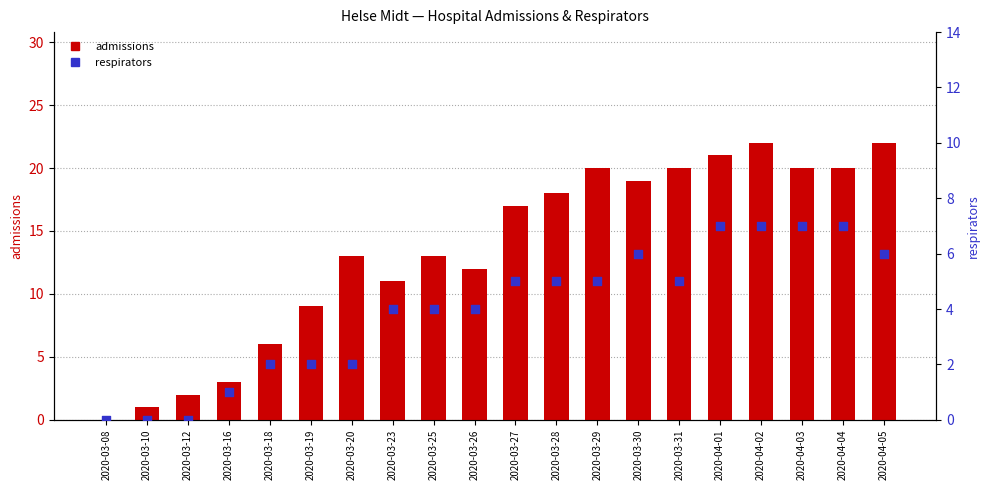

Which series has the largest total across all categories?

admissions